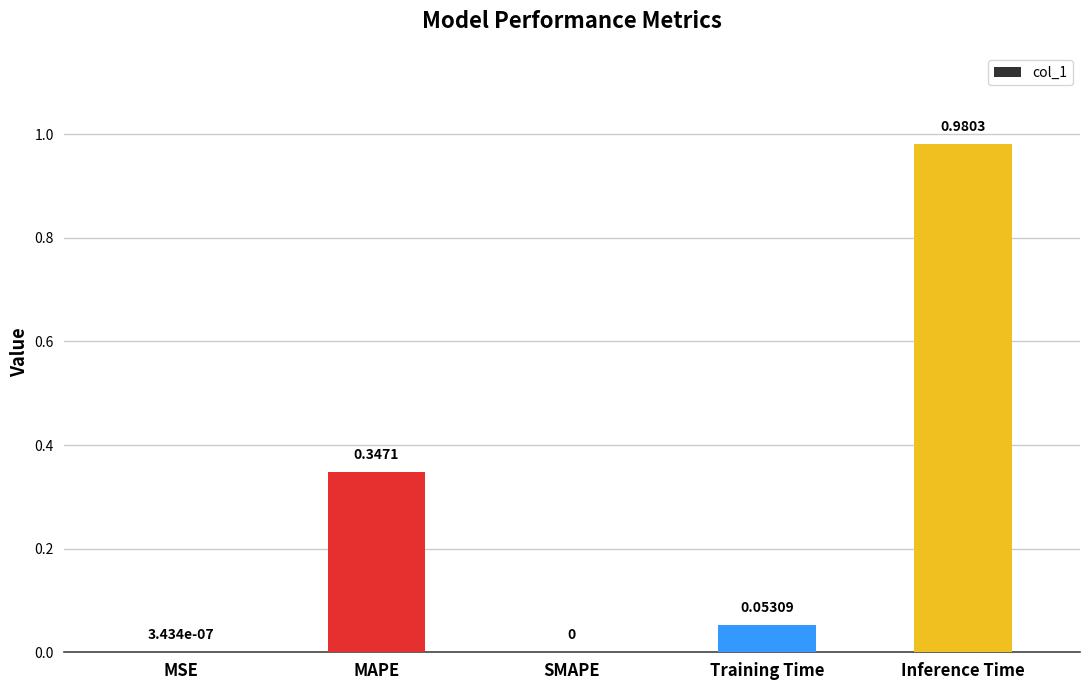

What is the change in value from SMAPE to Training Time?

+0.1